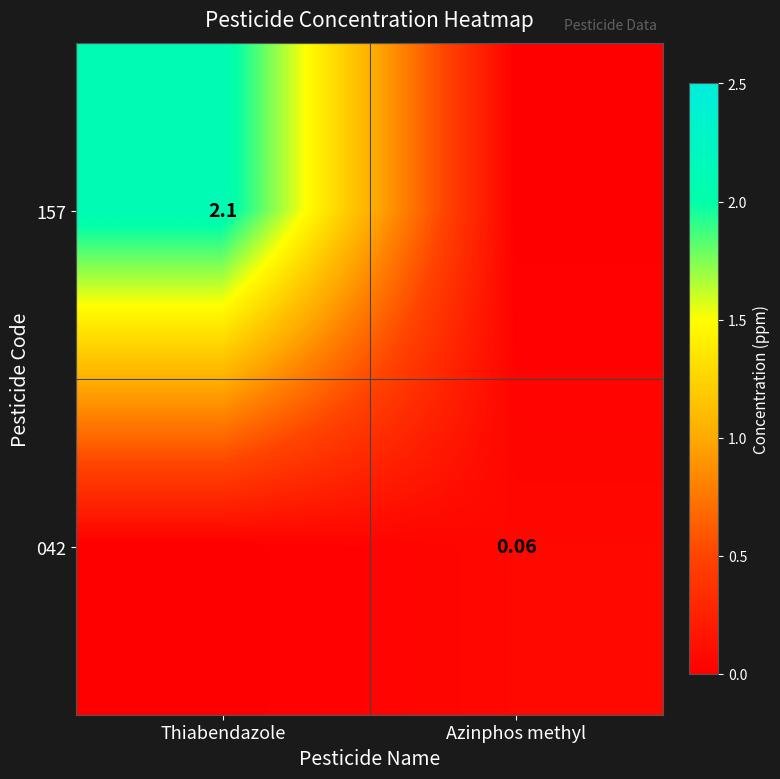

At which category is the sum across all series the highest?

Thiabendazole